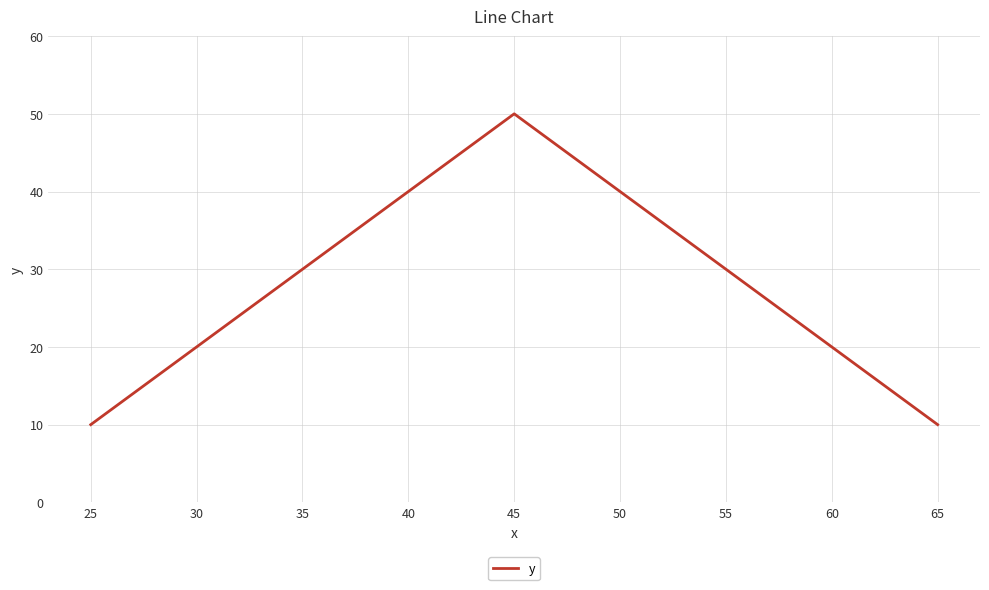

The value at 35 is 20. True or false?

False